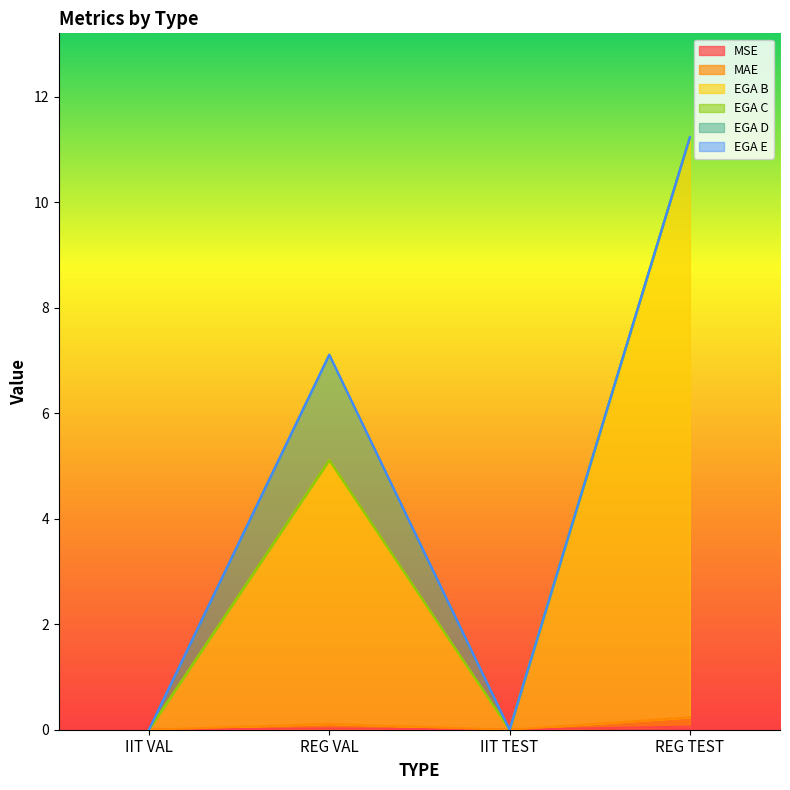

Does the chart display data point markers on the line(s)?

No